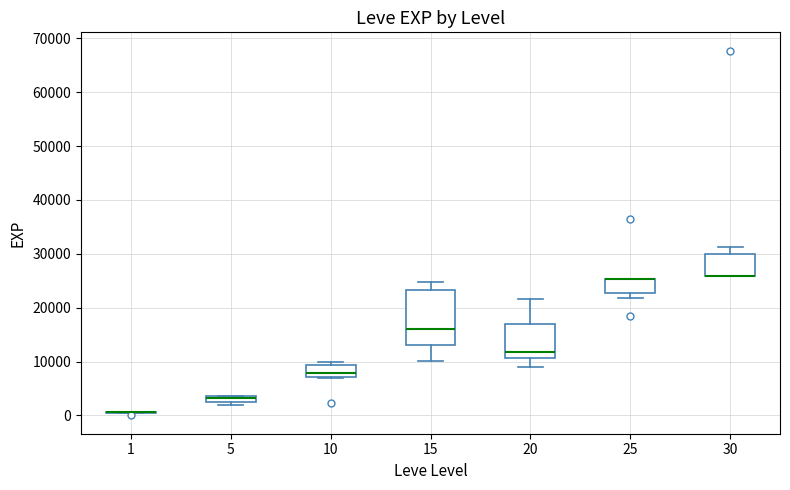

Where does the median line of the box at x = 10 sit on the y-axis? The values are not printed on the chart, so give them approximately, as read against the axis.

8000